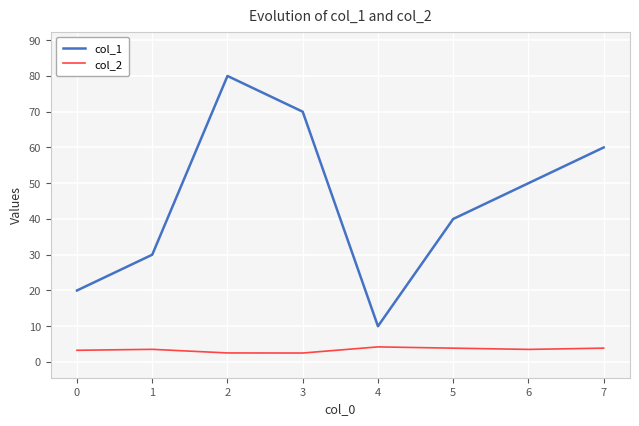

What is the difference between the highest and lowest values at 1?

26.5